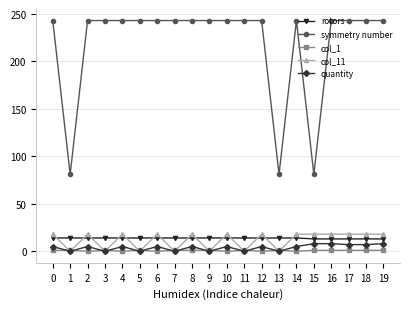

True or false: symmetry number has more than 0 points higher than both neighbors.

True